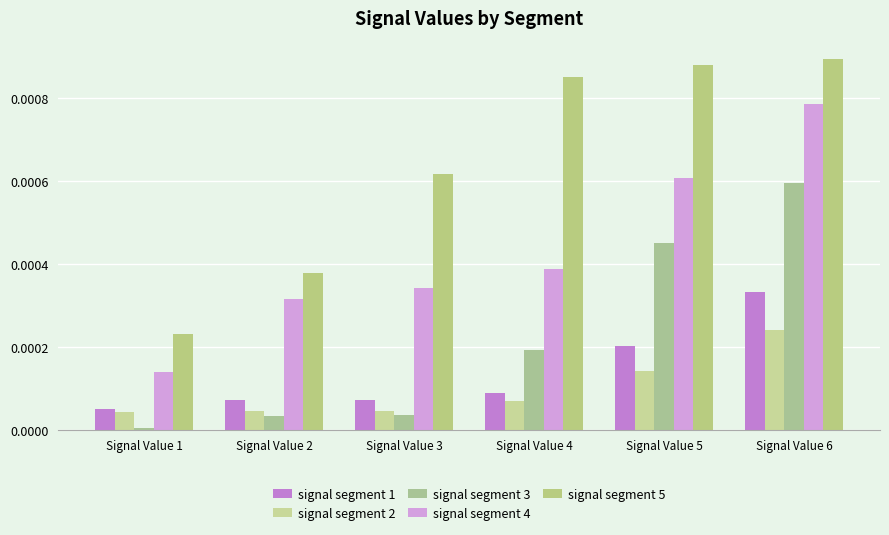

At Signal Value 5, list the series in order from smallest to largest.

signal segment 2, signal segment 1, signal segment 3, signal segment 4, signal segment 5